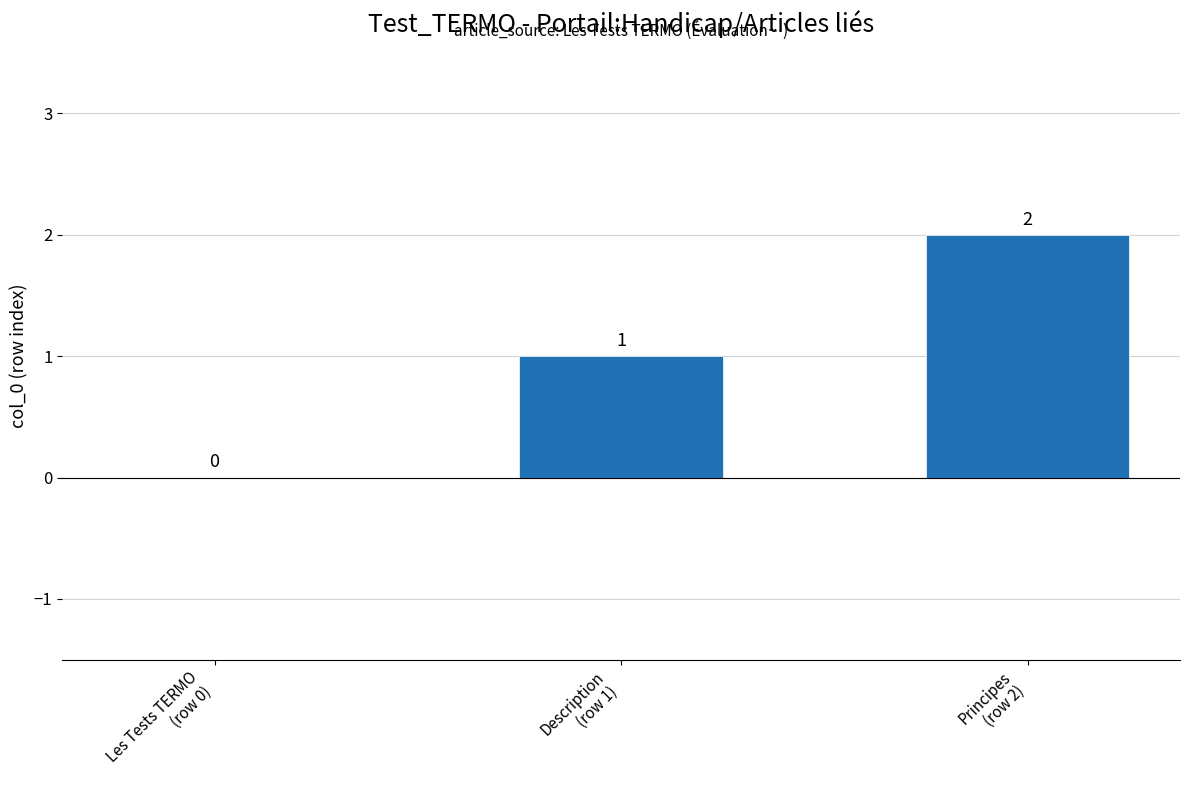

Is it true that the value at Description
(row 1) is 1?

True